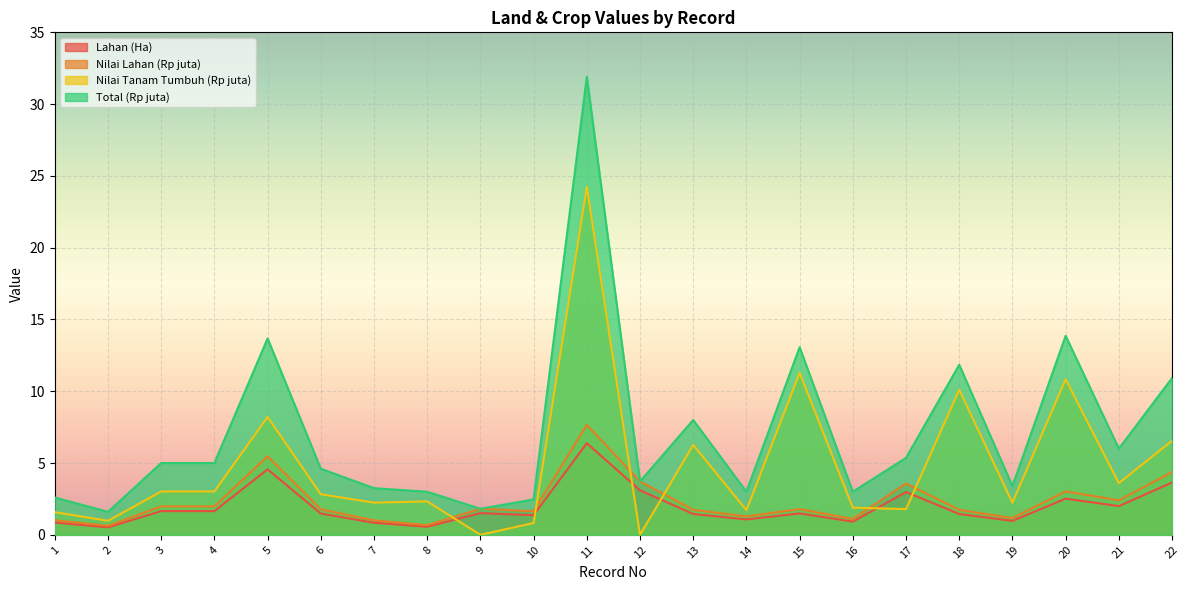

The Total (Rp juta) series shows 13.7 at 5. True or false?

True